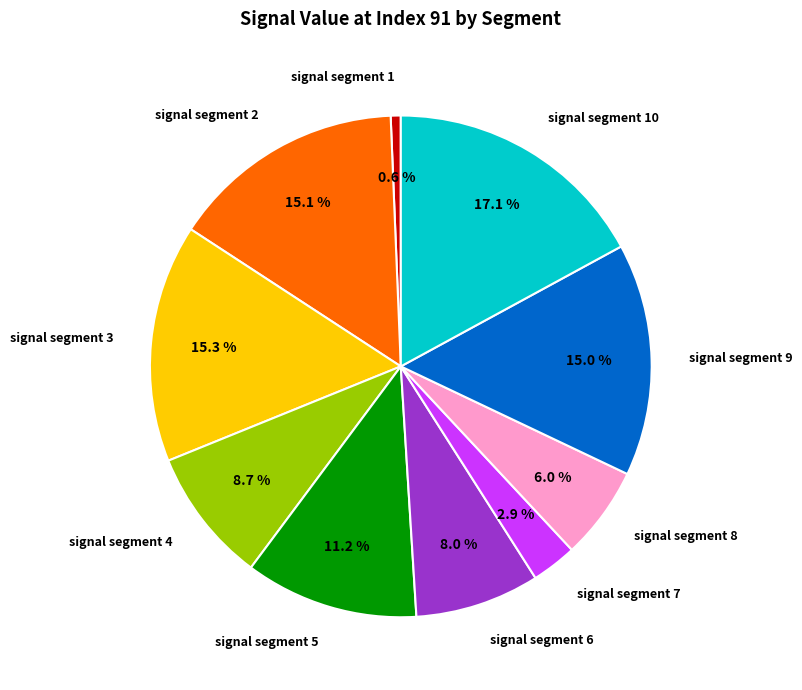

What percentage is the signal segment 6 slice, to the nearest percent?

8%